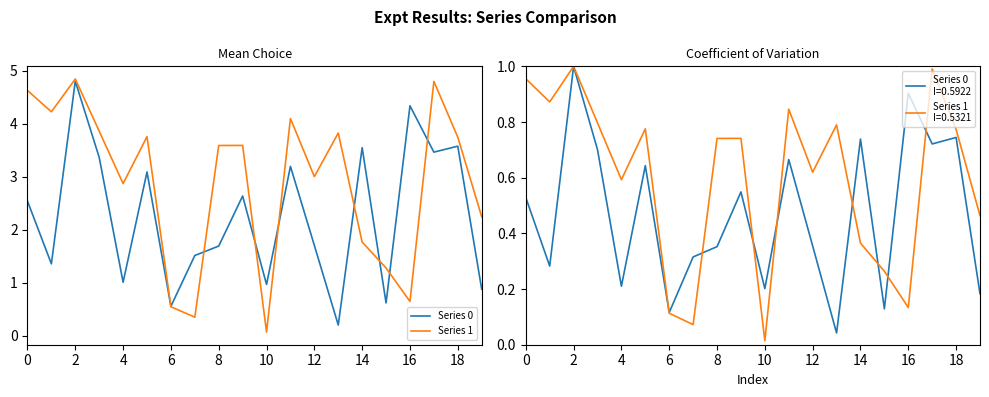

Count the number of categories in the chart.

20